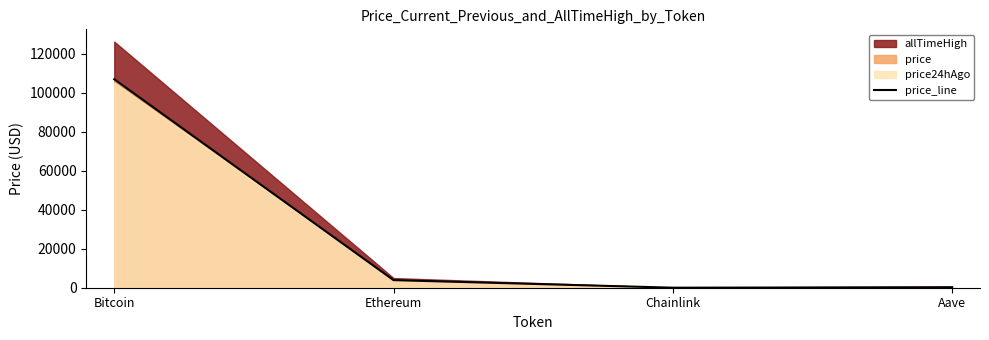

What is the minimum value shown in the chart?

16.8